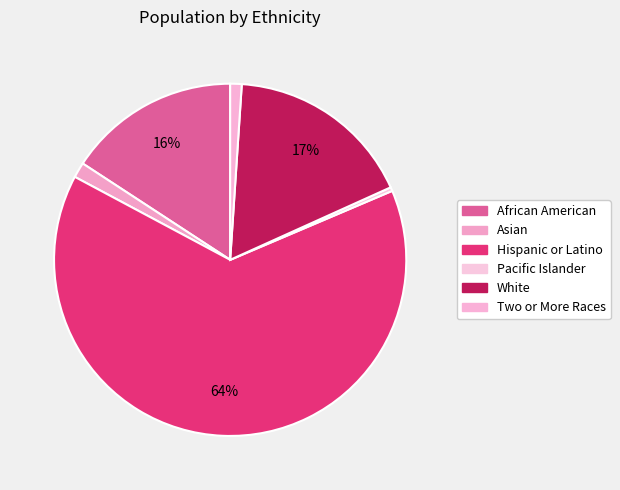

How many segments does this pie chart have?

6